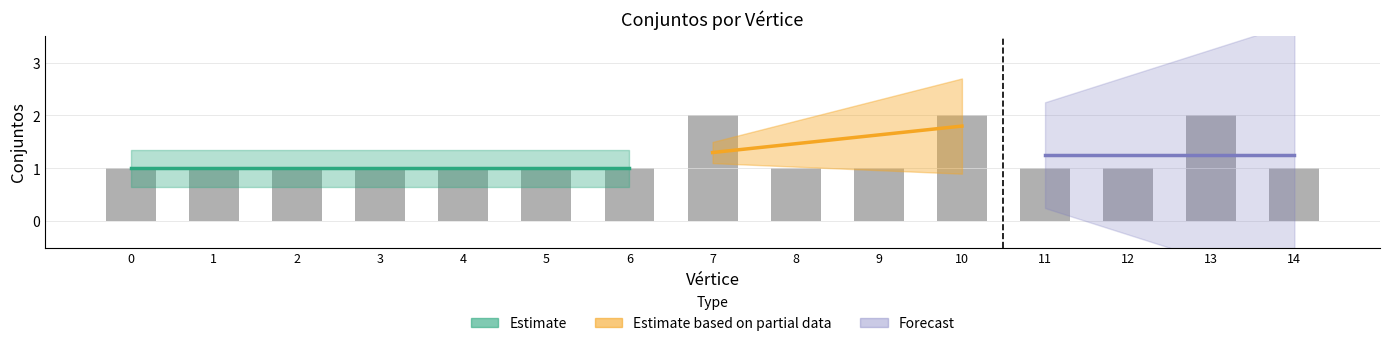

Reading left to right, transcribe all the data shown in this chart.

1	1	1	1	1	1	1	2	1	1	2	1	1	2	1